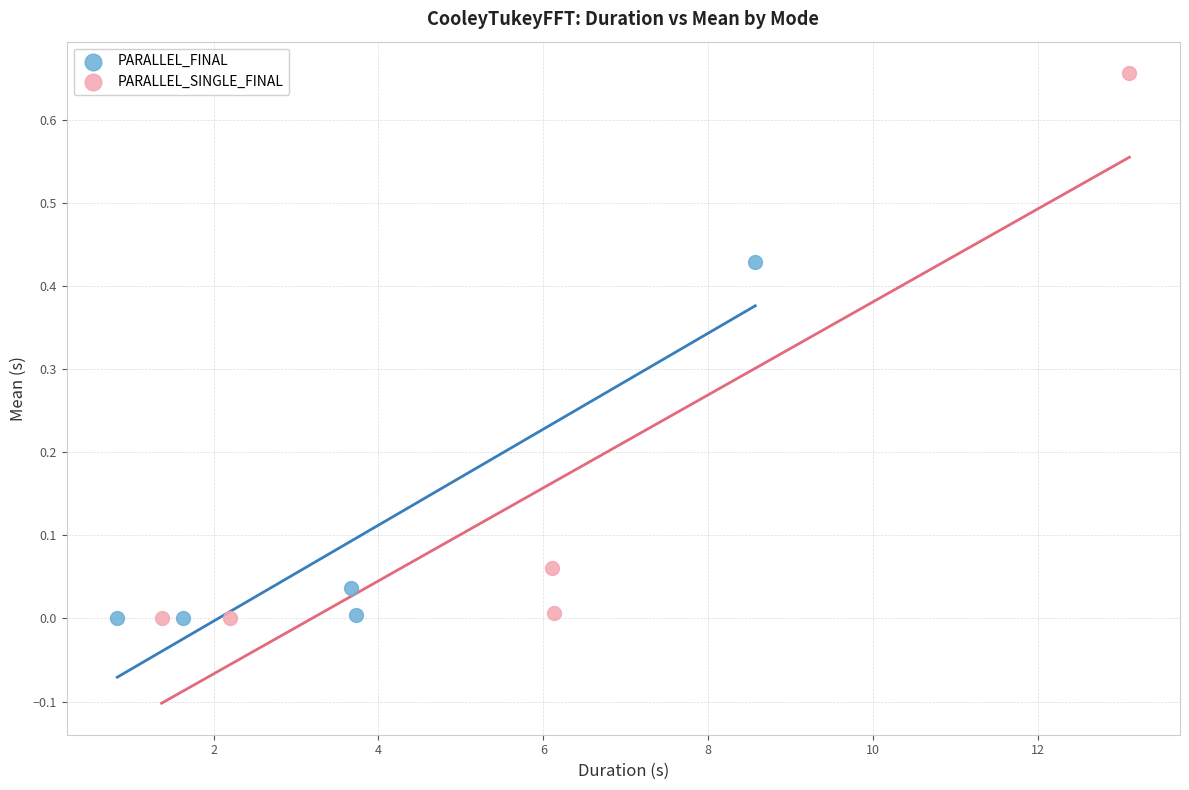

Which series has the largest Y range (max minus min)?

PARALLEL_SINGLE_FINAL